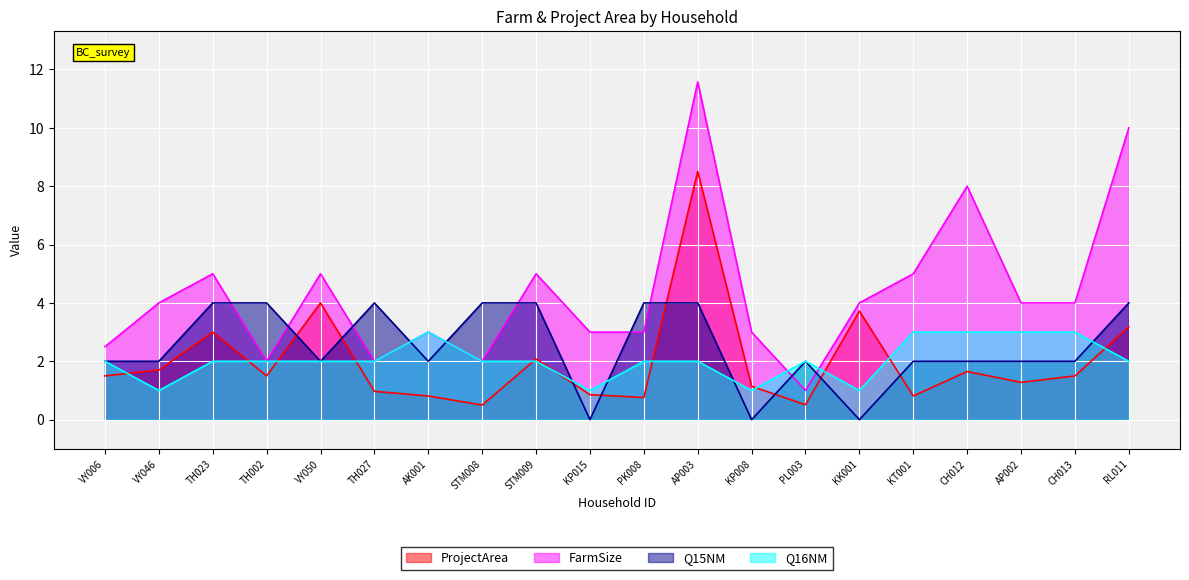

Which has a higher value, TH027 or VY006?

VY006